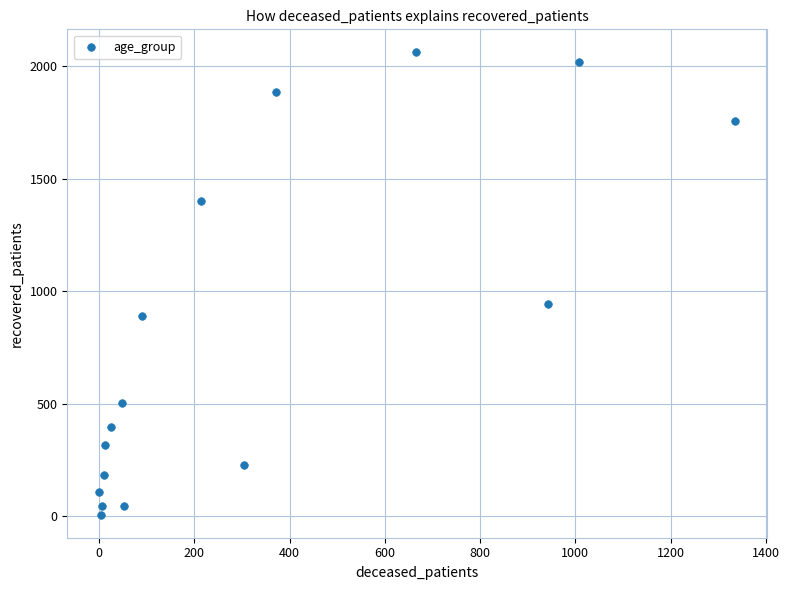

What is the range of X values (max minus min)?

1336